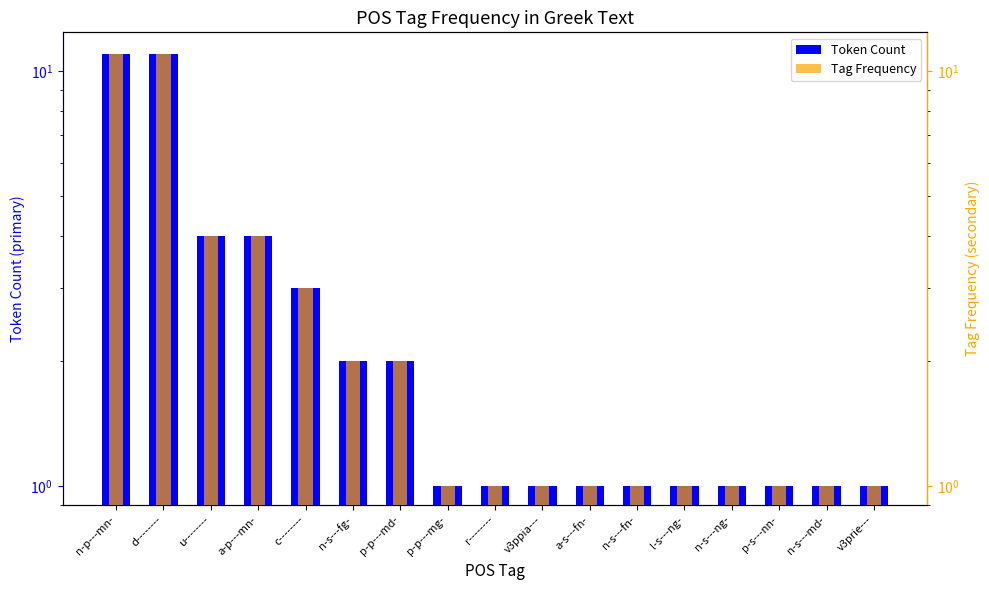

Which series has the largest total across all categories?

Token Count